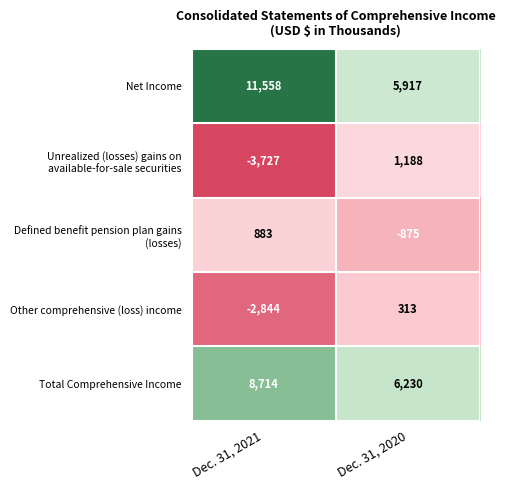

What is the greatest value displayed?

11558